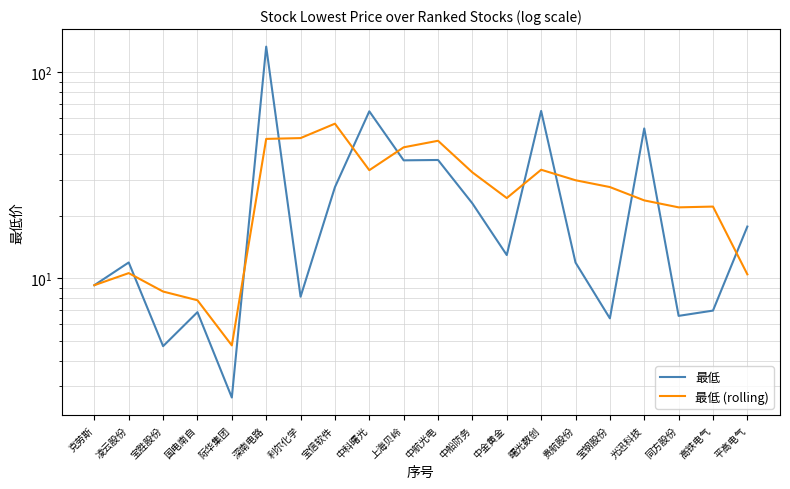

Between 上海贝岭 and 光迅科技, which series saw the biggest shift?

最低 (rolling)